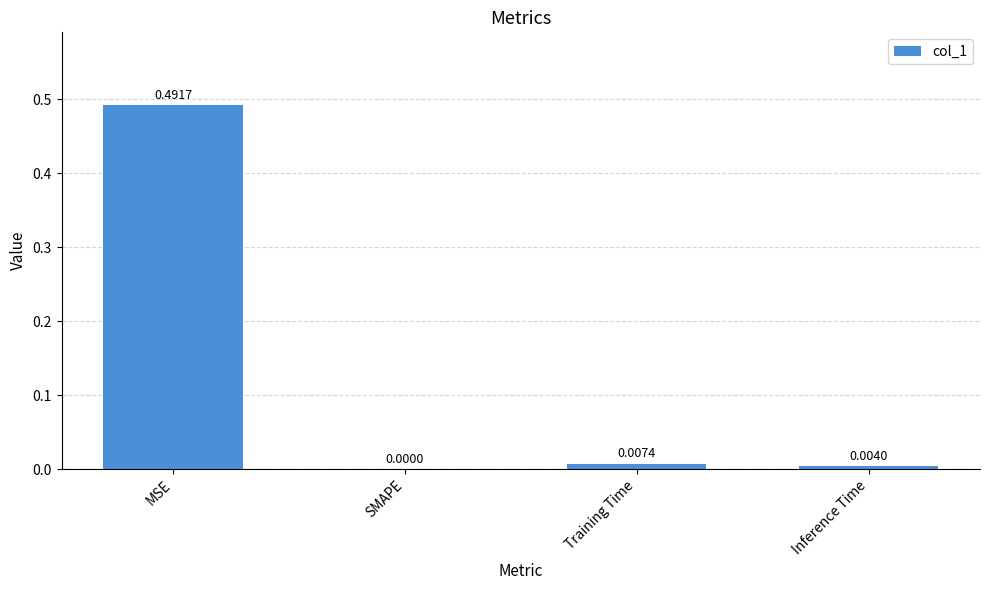

What is the change in value from MSE to SMAPE?

-0.5